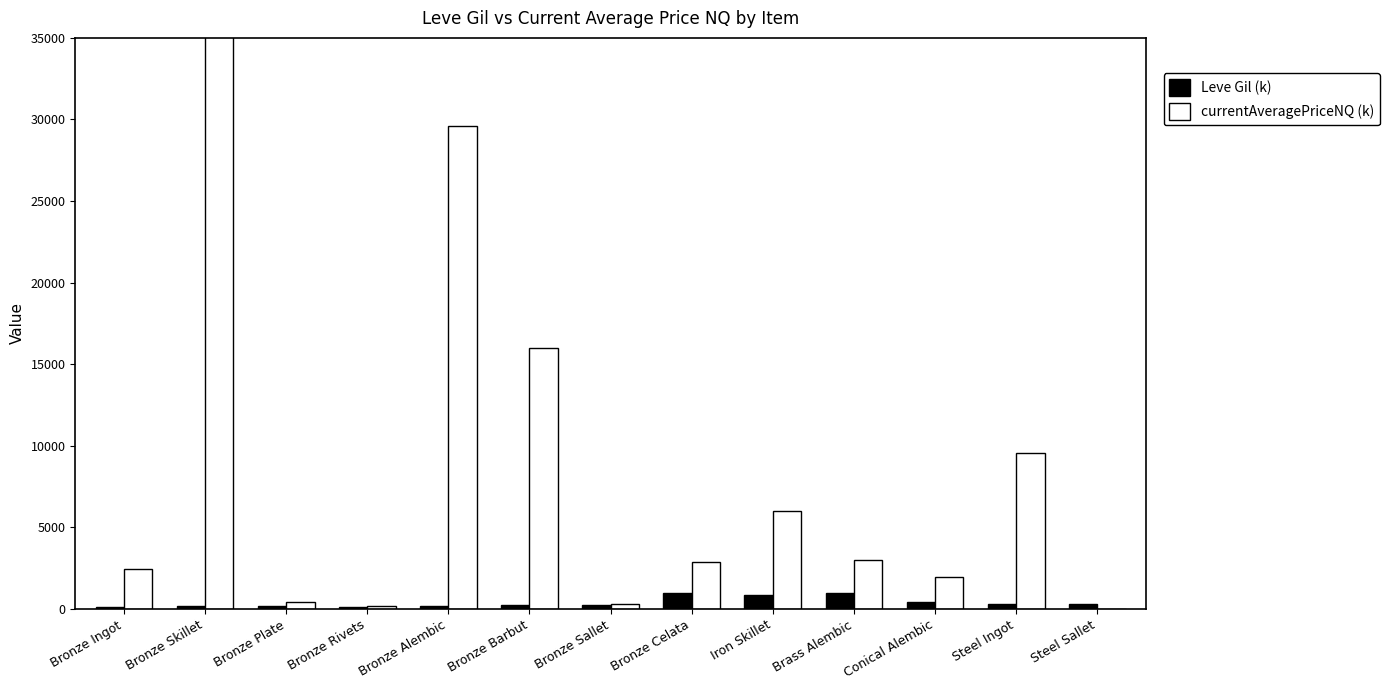

Which category has the highest value in the currentAveragePriceNQ (k) series?

Bronze Skillet